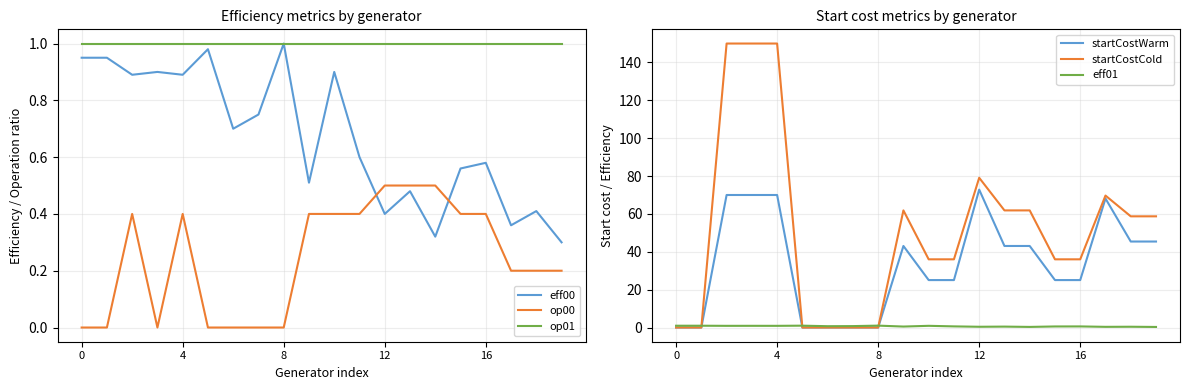

Is it true that startCostCold equals 79.1 at 12?

True